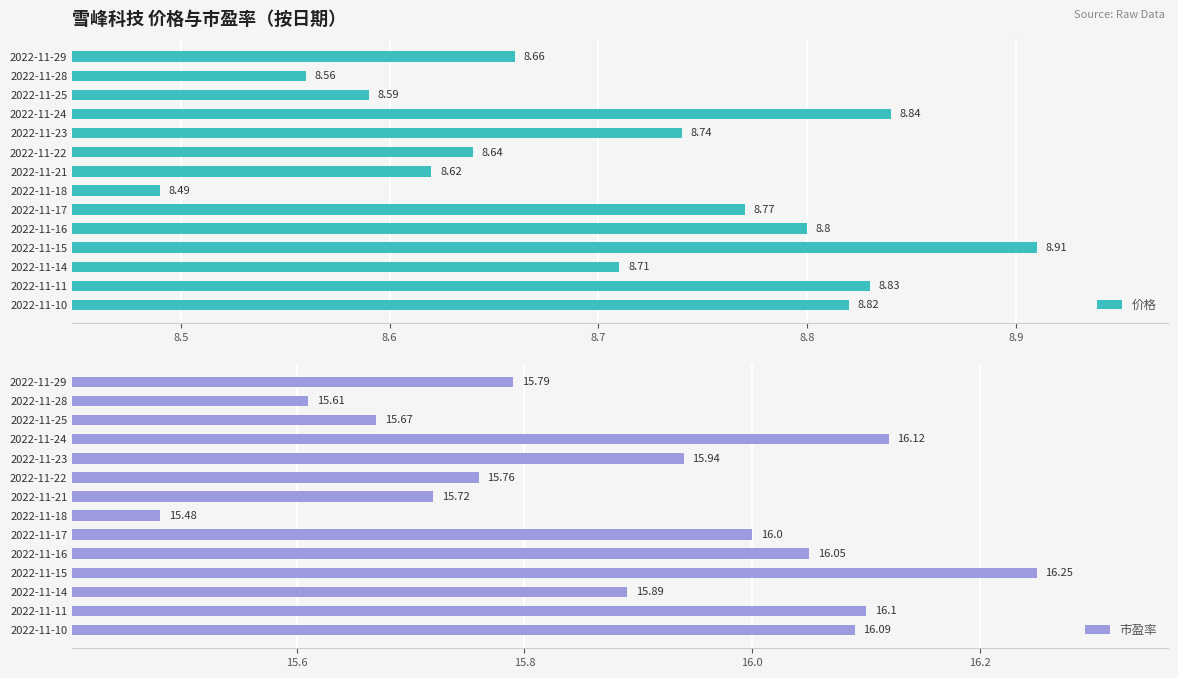

Does the chart contain stacked bars?

No